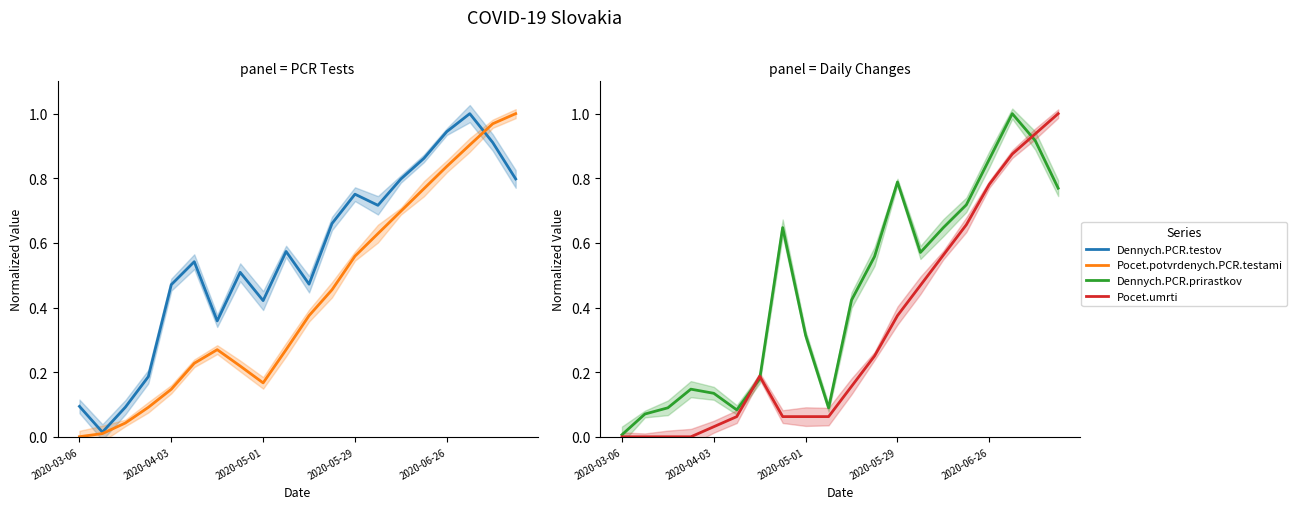

Reading left to right, list all the values displayed in this chart.

Dennych.PCR.testov: 0.1	0.0	0.1	0.2	0.5	0.5	0.4	0.5	0.4	0.6	0.5	0.7	0.8	0.7	0.8	0.9	0.9	1.0	0.9	0.8
Pocet.potvrdenych.PCR.testami: 0.0	0.0	0.0	0.1	0.1	0.2	0.3	0.2	0.2	0.3	0.4	0.5	0.6	0.6	0.7	0.8	0.8	0.9	1.0	1.0
Dennych.PCR.prirastkov: 0.0	0.1	0.1	0.1	0.1	0.1	0.2	0.6	0.3	0.1	0.4	0.6	0.8	0.6	0.6	0.7	0.9	1.0	0.9	0.8
Pocet.umrti: 0.0	0.0	0.0	0.0	0.0	0.1	0.2	0.1	0.1	0.1	0.2	0.2	0.4	0.5	0.6	0.7	0.8	0.9	0.9	1.0